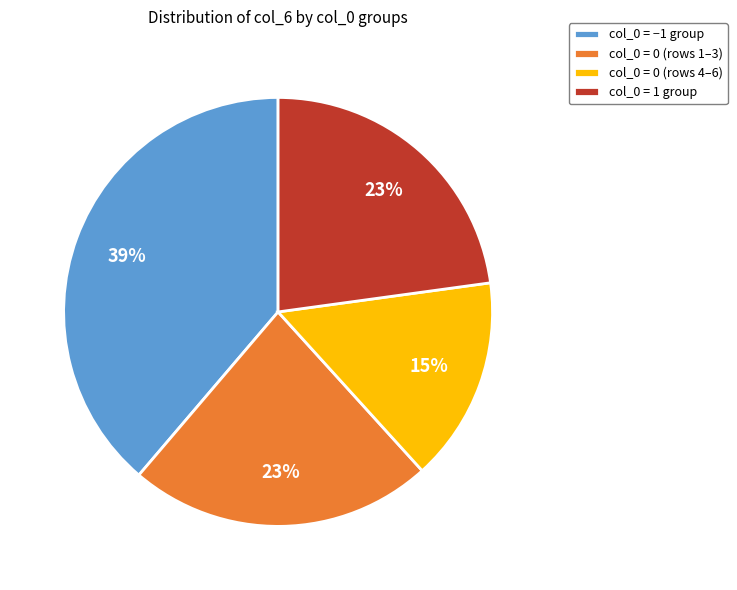

How many segments does this pie chart have?

4